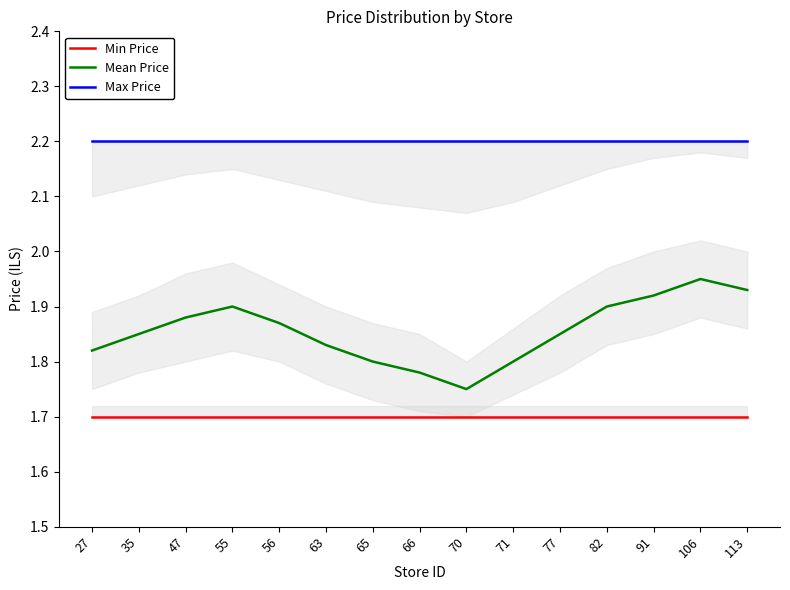

What is the lowest value of the Min Price series?

1.7